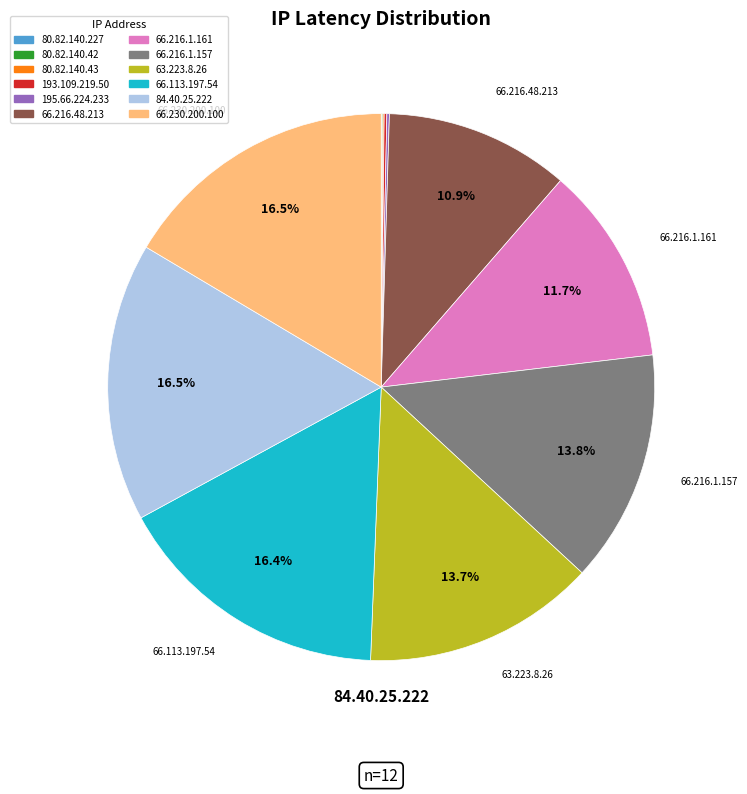

Do 84.40.25.222 and 66.216.1.161 together represent more than half of the pie?

No